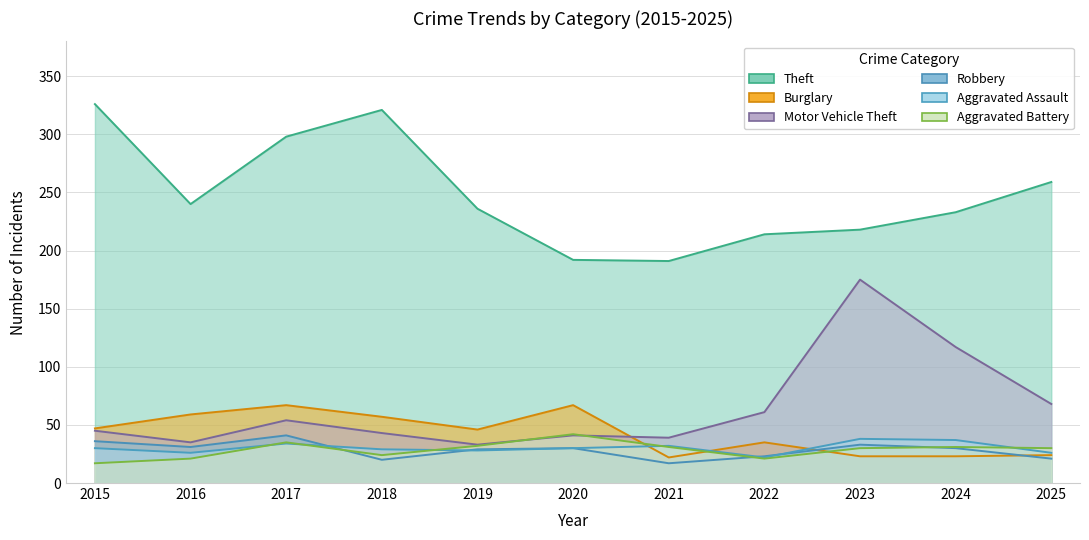

Reading right to left, transcribe all the data shown in this chart.

Theft: 2025=259	2024=233	2023=218	2022=214	2021=191	2020=192	2019=236	2018=321	2017=298	2016=240	2015=326
Burglary: 2025=24	2024=23	2023=23	2022=35	2021=22	2020=67	2019=46	2018=57	2017=67	2016=59	2015=47
Motor Vehicle Theft: 2025=68	2024=117	2023=175	2022=61	2021=39	2020=41	2019=33	2018=43	2017=54	2016=35	2015=45
Robbery: 2025=21	2024=30	2023=33	2022=23	2021=17	2020=30	2019=29	2018=20	2017=41	2016=31	2015=36
Aggravated Assault: 2025=26	2024=37	2023=38	2022=22	2021=32	2020=30	2019=28	2018=29	2017=34	2016=26	2015=30
Aggravated Battery: 2025=30	2024=31	2023=30	2022=21	2021=31	2020=42	2019=32	2018=24	2017=35	2016=21	2015=17